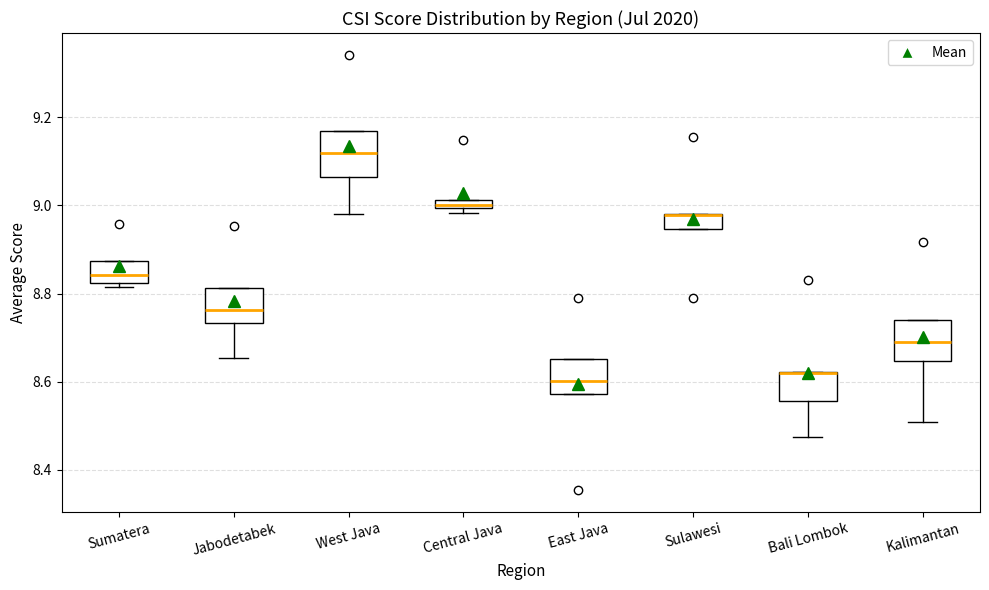

Where is the lower edge of the box for Sumatera on the y-axis? The values are not printed on the chart, so give them approximately, as read against the axis.

8.82